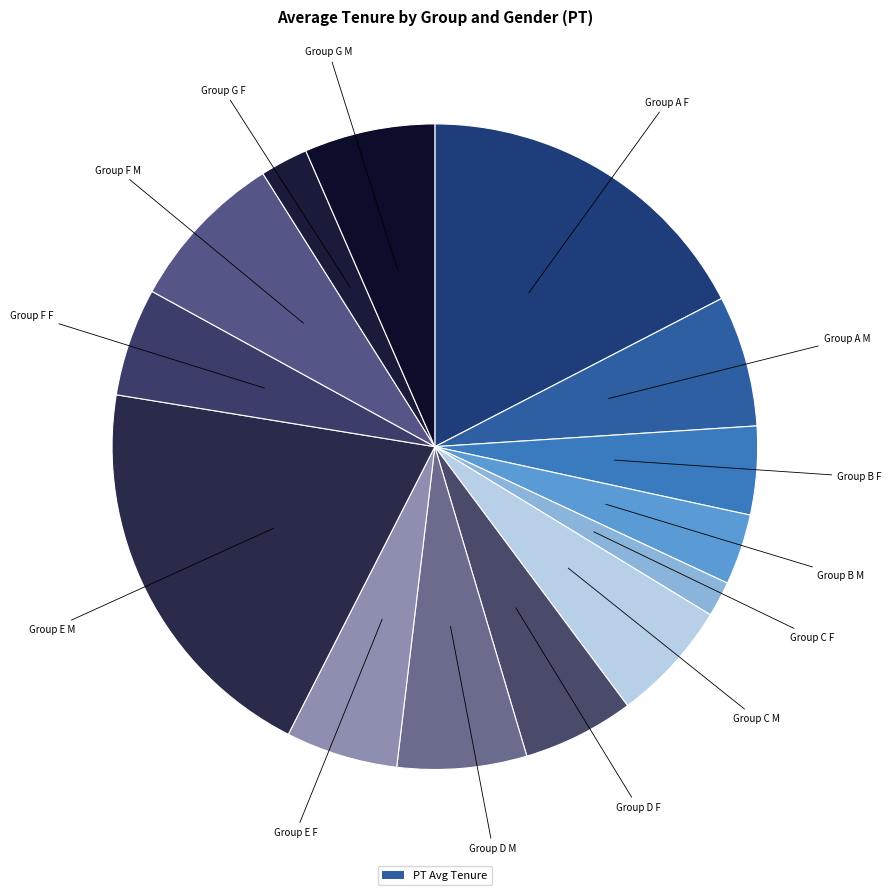

Count the number of slices in the pie.

14